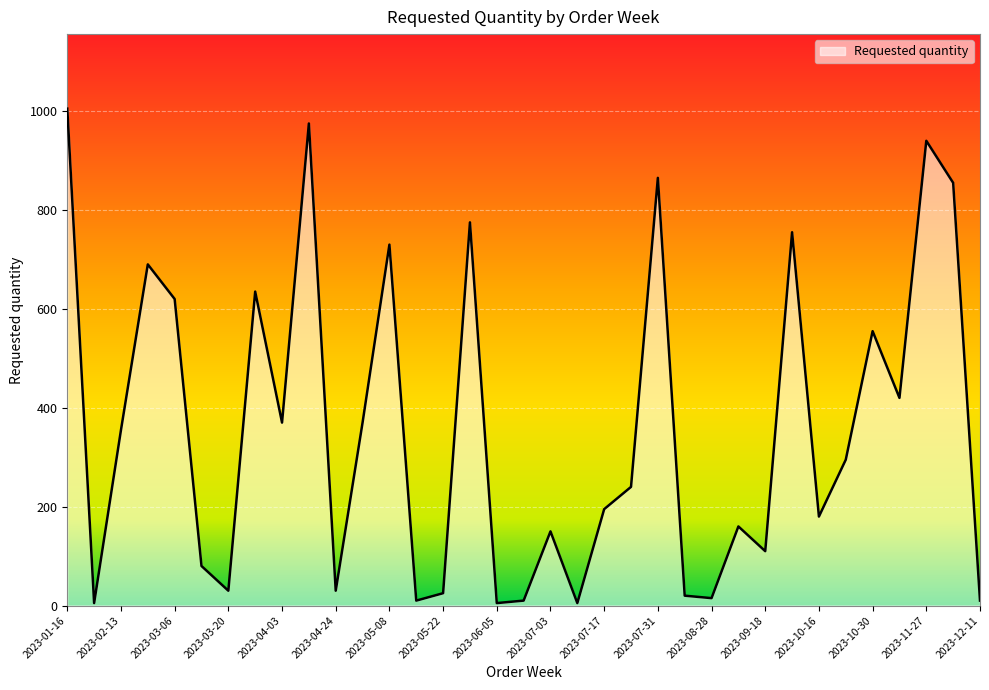

What is the greatest value displayed?

1005